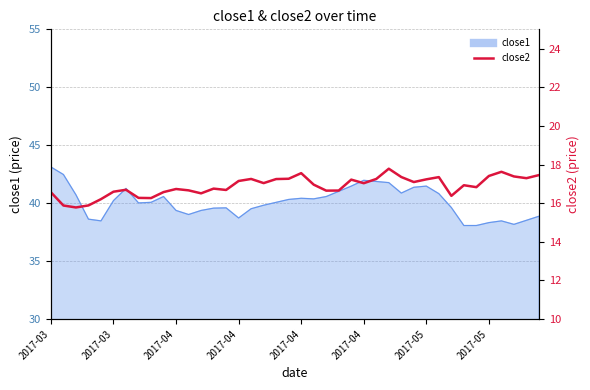

What is the minimum value shown in the chart?

15.8